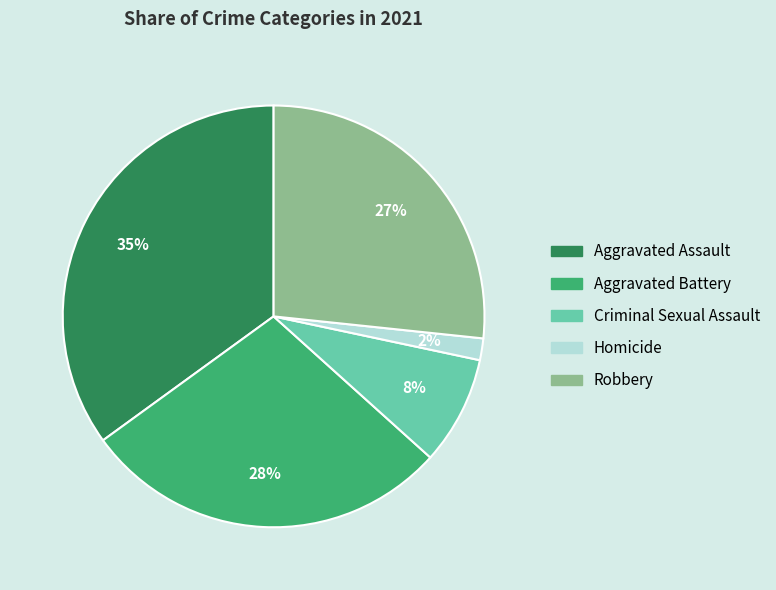

Do Robbery and Aggravated Battery together represent more than half of the pie?

Yes